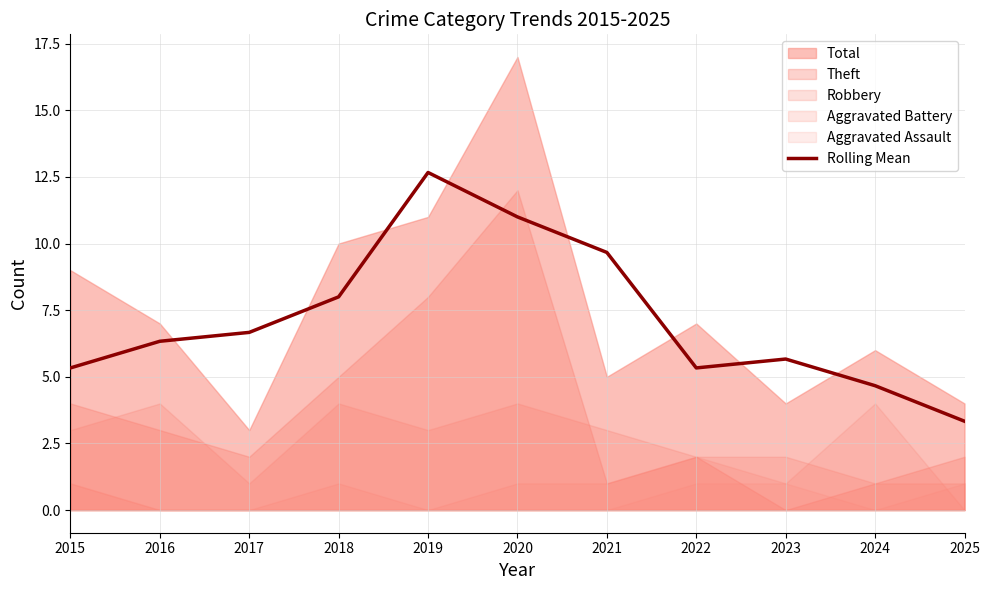

List the labels in order of value, largest first.

2019, 2020, 2021, 2018, 2017, 2016, 2023, 2015, 2022, 2024, 2025